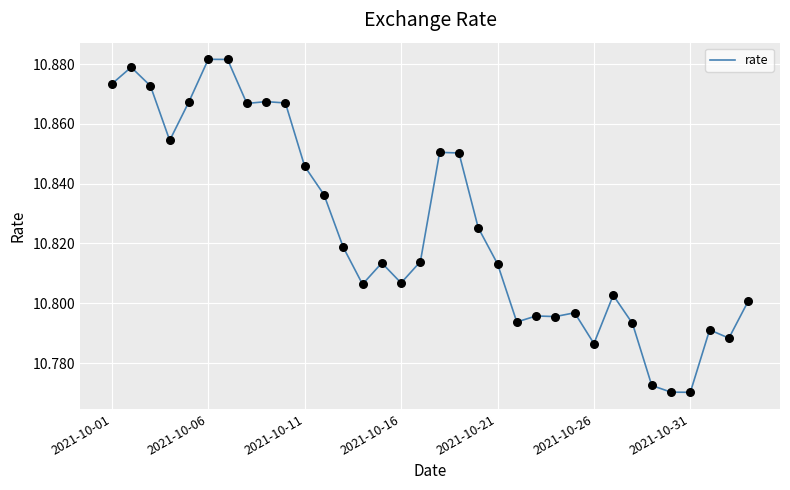

How many lines are shown in the chart?

1